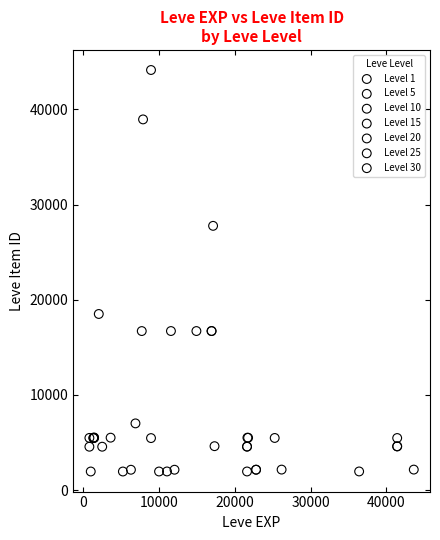

Which series has the largest Y range (max minus min)?

Level 10